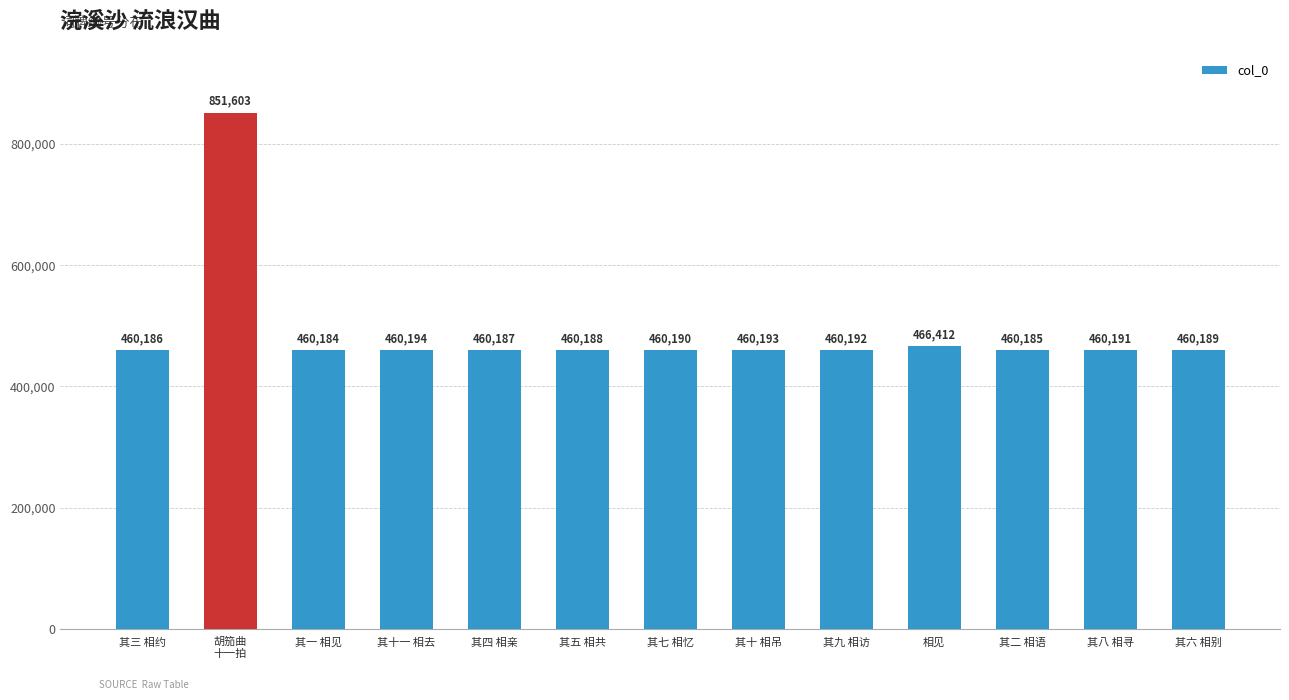

What is the sum of the values at 其一 相见 and 其七 相忆?

920374